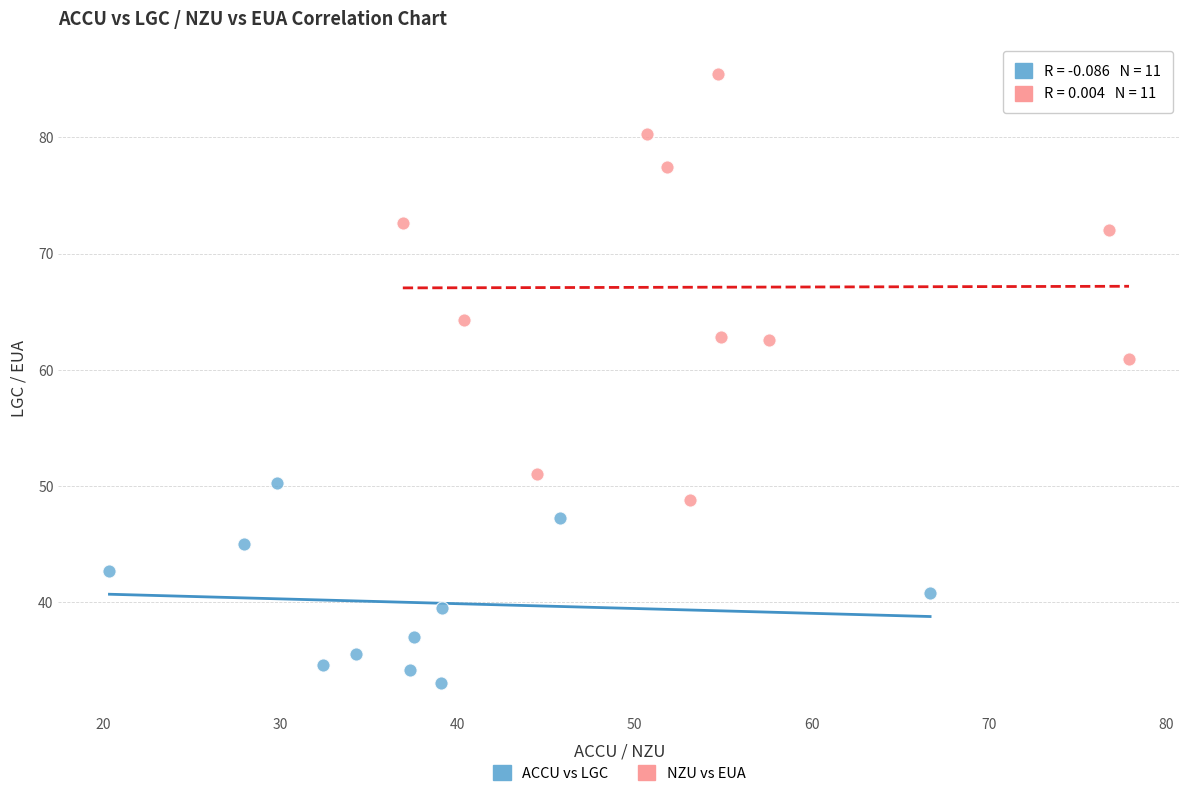

Which series has the largest Y range (max minus min)?

NZU vs EUA